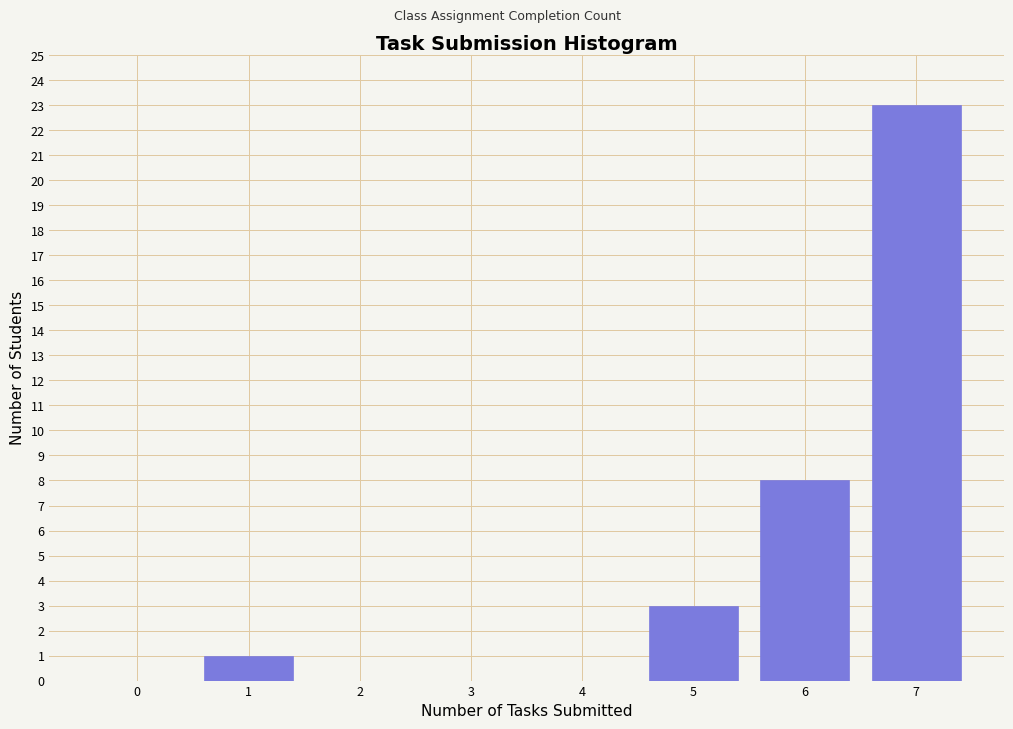

Reading left to right, what are all the values shown in this chart?

0=0	1=1	2=0	3=0	4=0	5=3	6=8	7=23